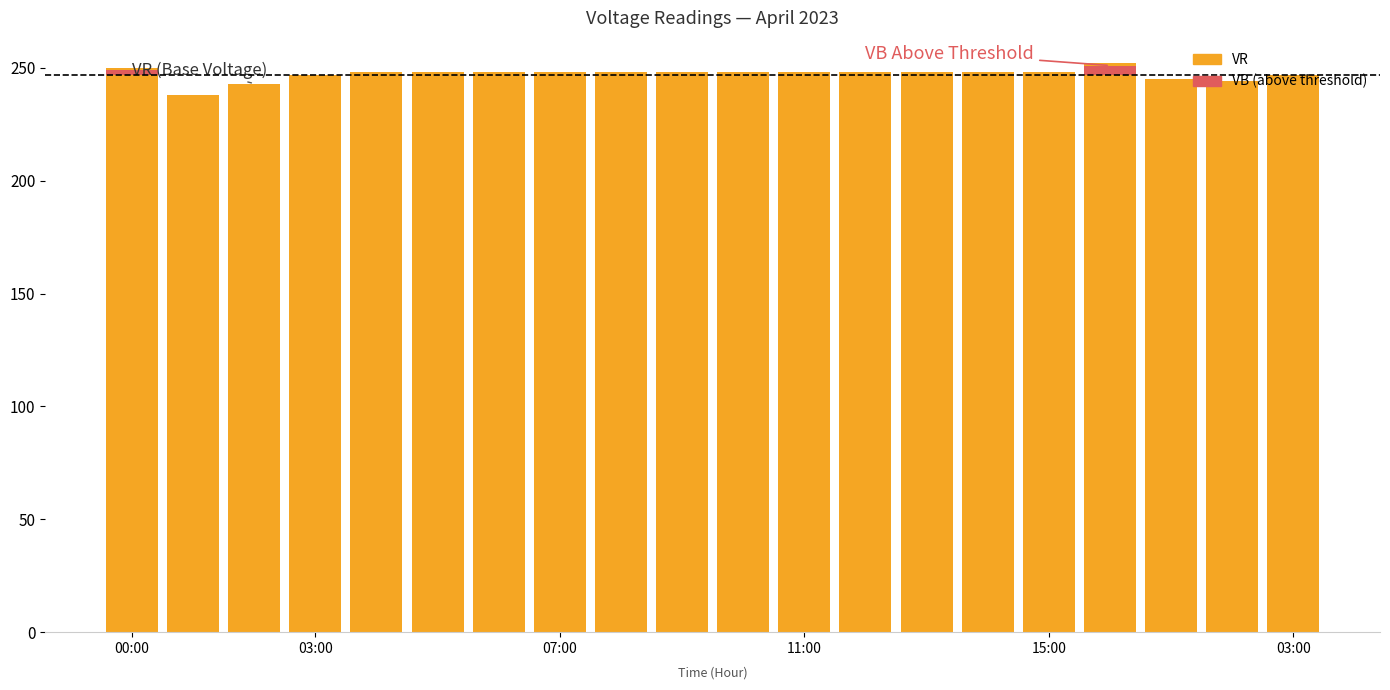

Reading right to left, transcribe all the data shown in this chart.

VR: 247	244	245	252	248	248	248	248	248	248	248	248	248	248	248	248	247	243	238	250
VB (above threshold): 0	0	0	4	0	0	0	0	0	0	0	0	0	0	0	0	0	0	0	2